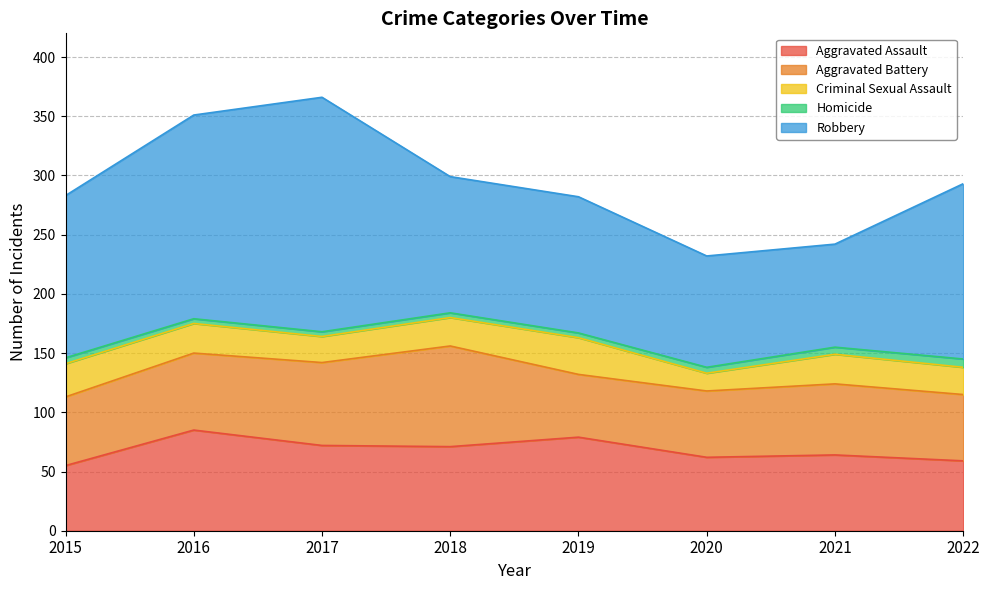

List the labels in order of Aggravated Assault value, largest first.

2016, 2019, 2017, 2018, 2021, 2020, 2022, 2015